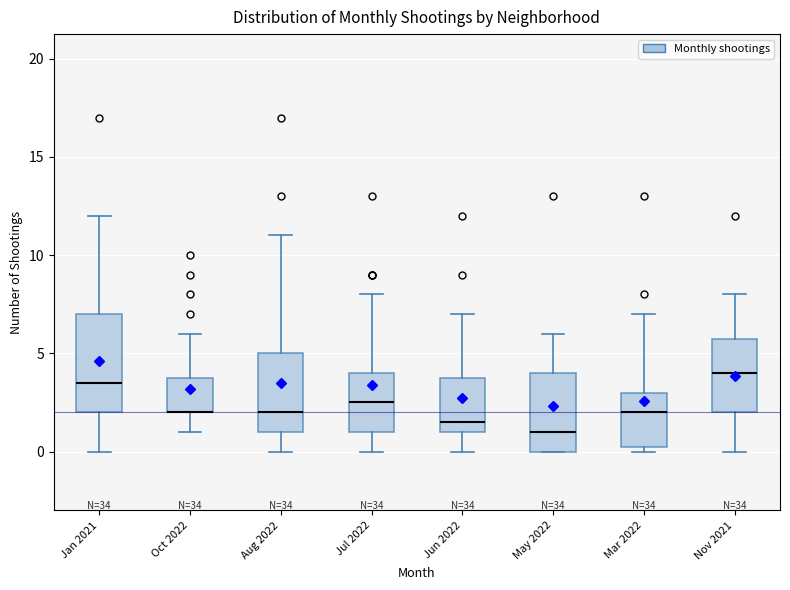

Reading left to right, transcribe this box plot: for each box, give where its median line is, the range the box spans, and where its two whiskers end, as read against the y-axis. The values are not printed on the chart, so give them approximately, as read against the axis.

Jan 2021: median 3.5, box 2.0 to 7.0, whiskers 0.0 to 12.0
Oct 2022: median 2.0 (drawn on the box's lower edge), box 2.0 to 4.0, whiskers 1.0 to 6.0
Aug 2022: median 2.0, box 1.0 to 5.0, whiskers 0.0 to 11.0
Jul 2022: median 2.5, box 1.0 to 4.0, whiskers 0.0 to 8.0
Jun 2022: median 1.5, box 1.0 to 4.0, whiskers 0.0 to 7.0
May 2022: median 1.0, box 0.0 to 4.0, whiskers 0.0 to 6.0
Mar 2022: median 2.0, box 0.5 to 3.0, whiskers 0.0 to 7.0
Nov 2021: median 4.0, box 2.0 to 6.0, whiskers 0.0 to 8.0